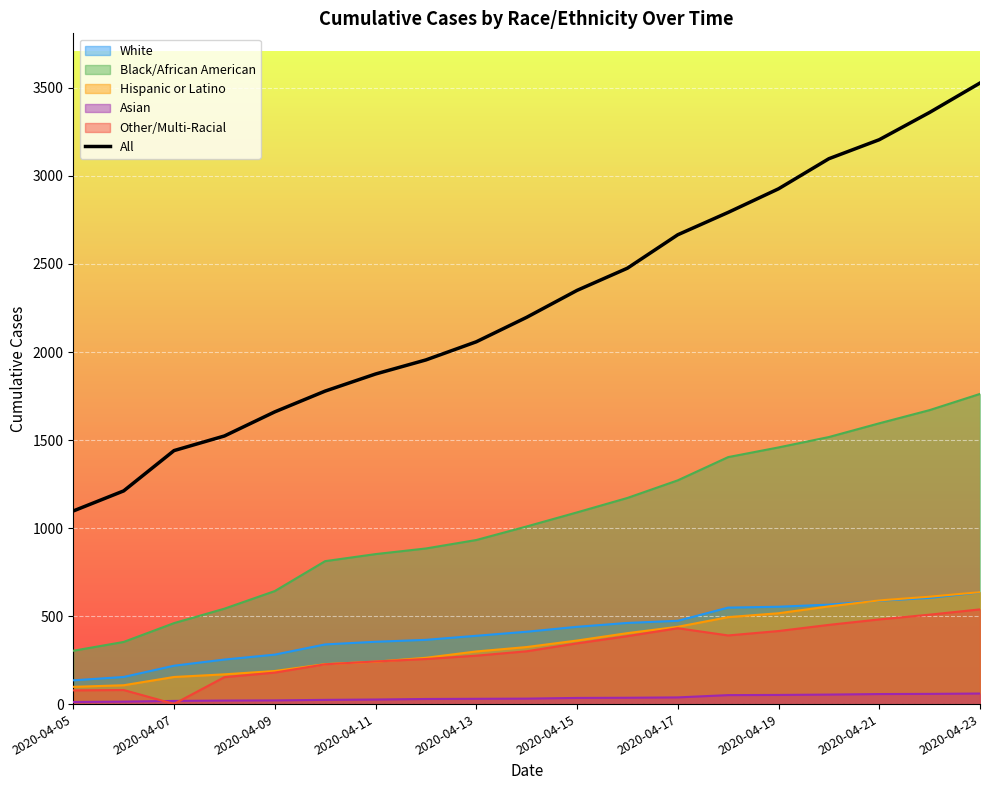

How many lines are shown in the chart?

6